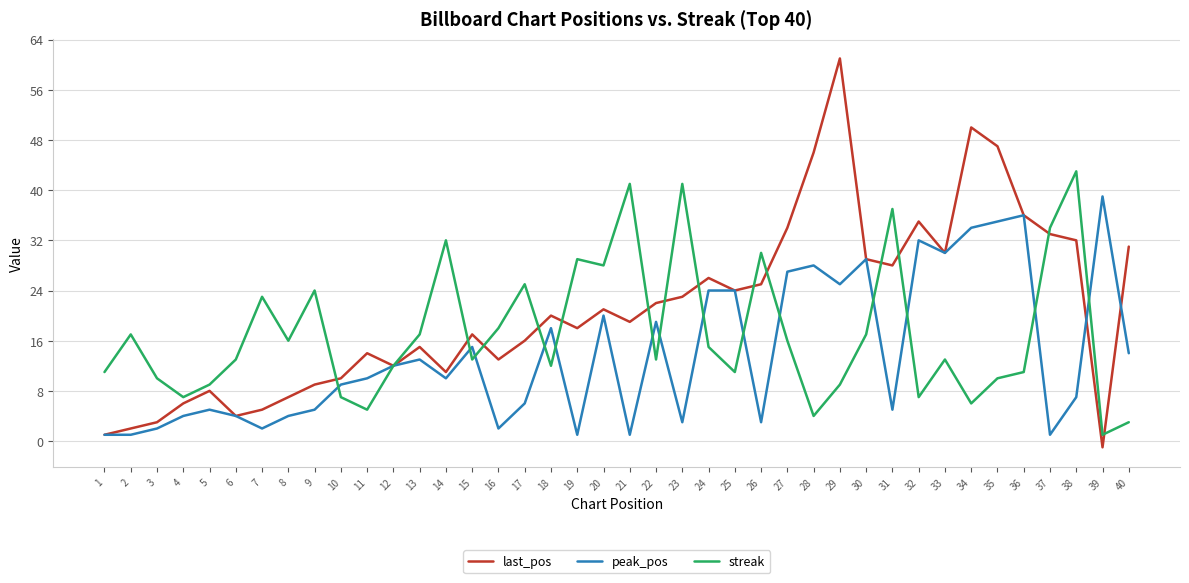

Rank the series by their maximum value, from lowest to highest.

peak_pos, streak, last_pos